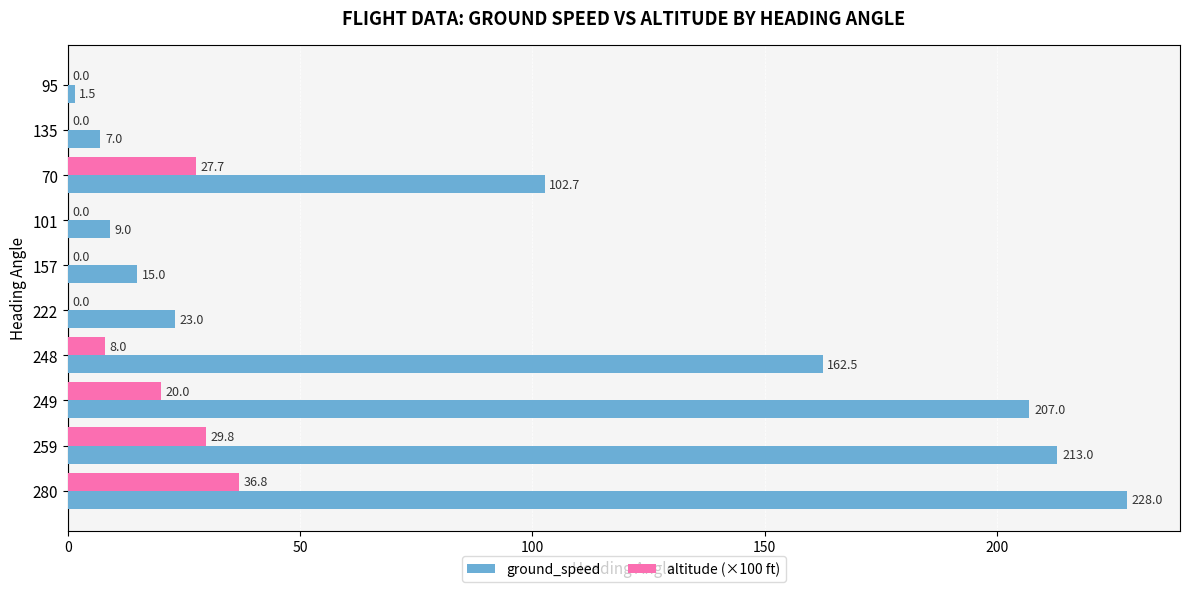

The value of ground_speed at 222 is 41.4. True or false?

False